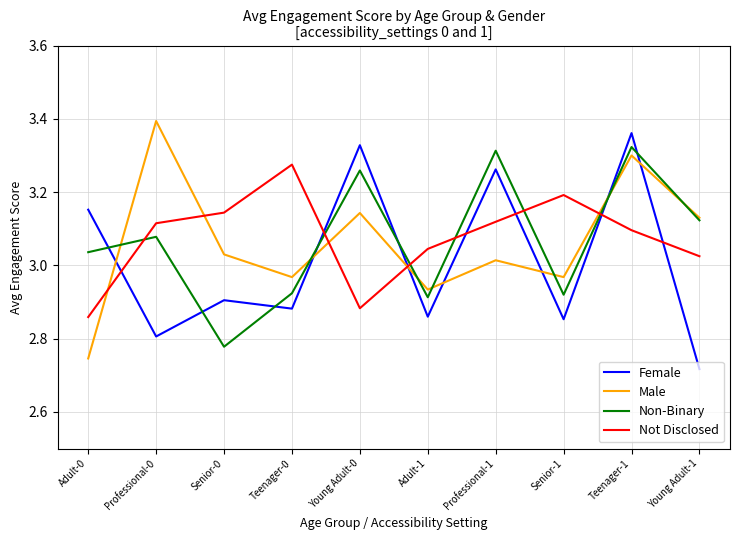

What is the spread (max minus min) of values at Teenager-0?

0.4